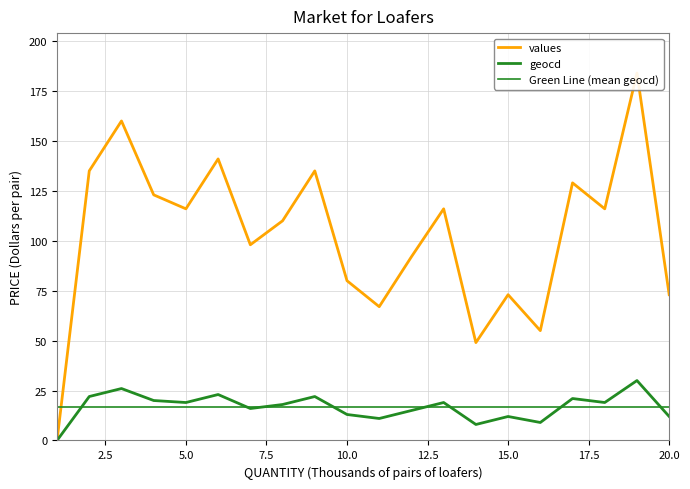

At how many categories does at least one series exceed 76?

14